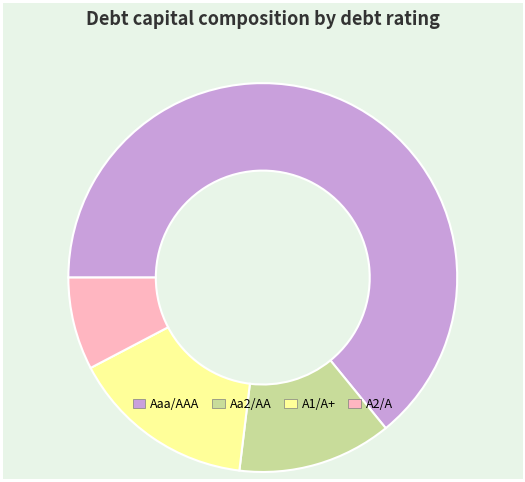

Count the number of slices in the pie.

4